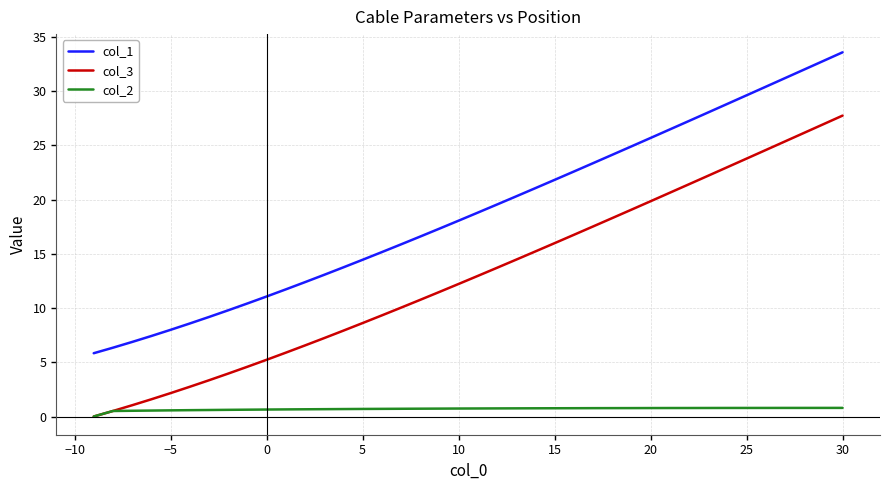

What is the greatest value displayed?

33.6